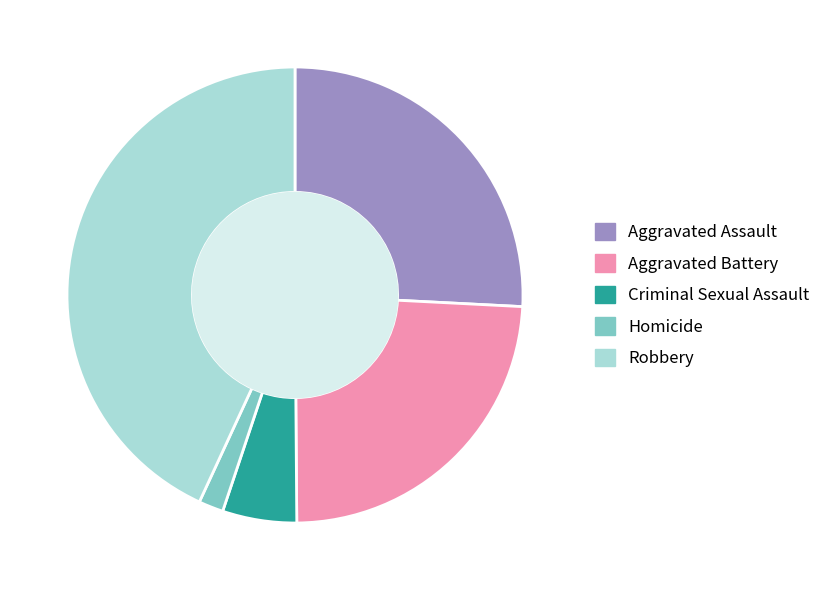

Between Aggravated Assault and Criminal Sexual Assault, which is larger?

Aggravated Assault